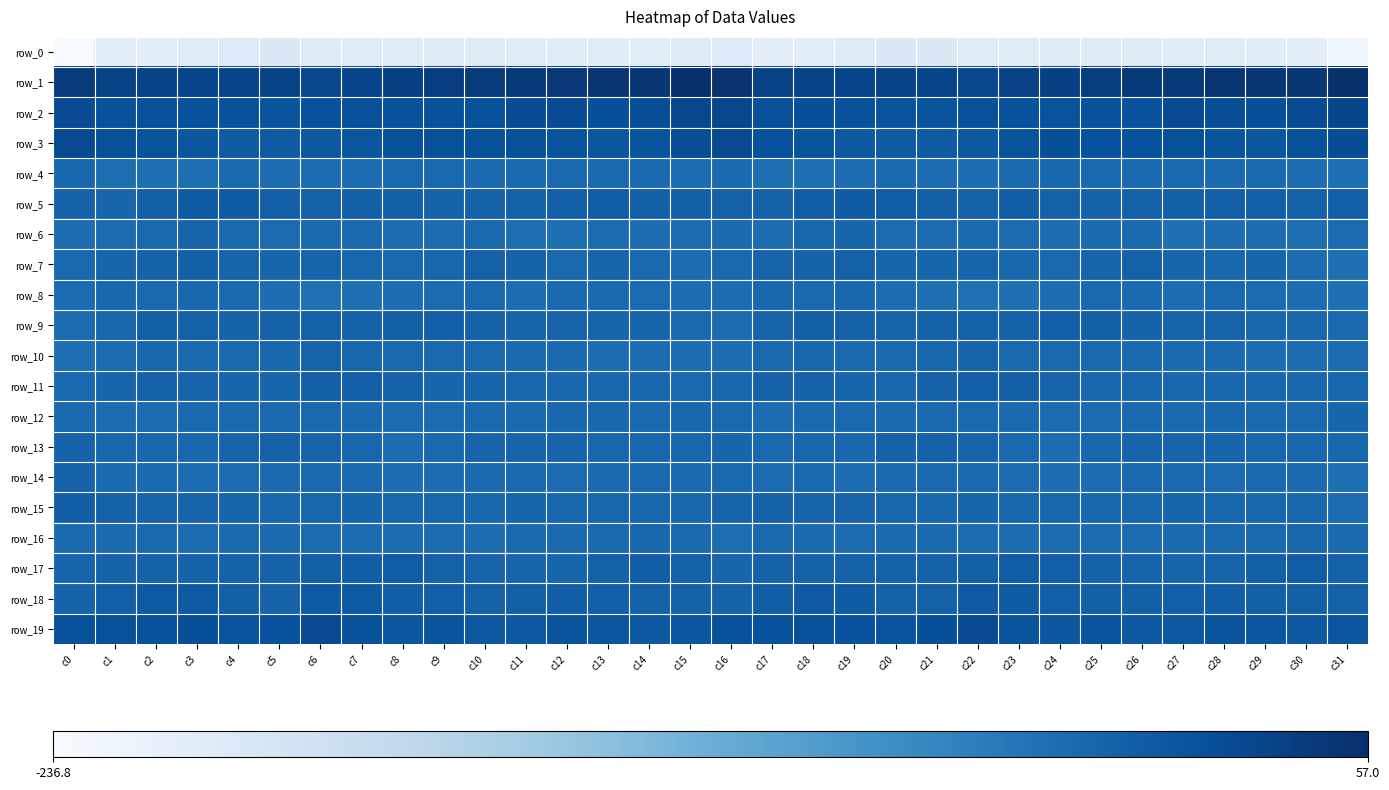

The value of row_8 at c12 is -9.3. True or false?

True